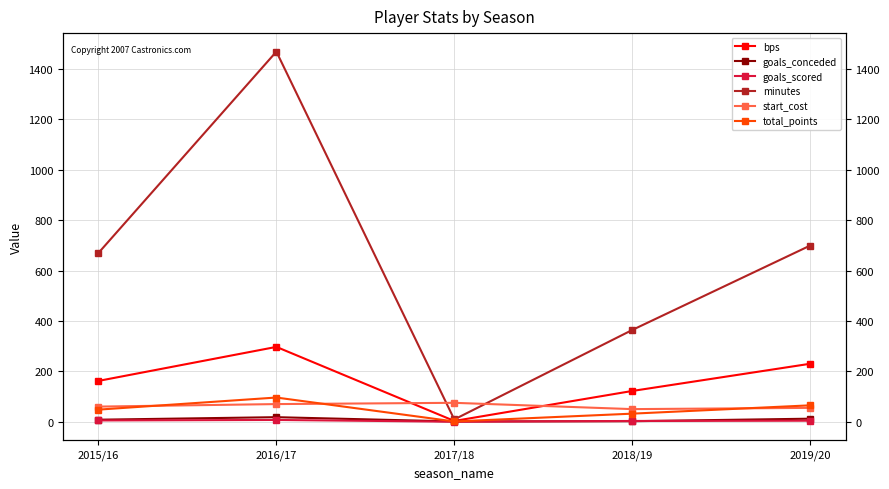

What is the spread (max minus min) of values at 2017/18?

75